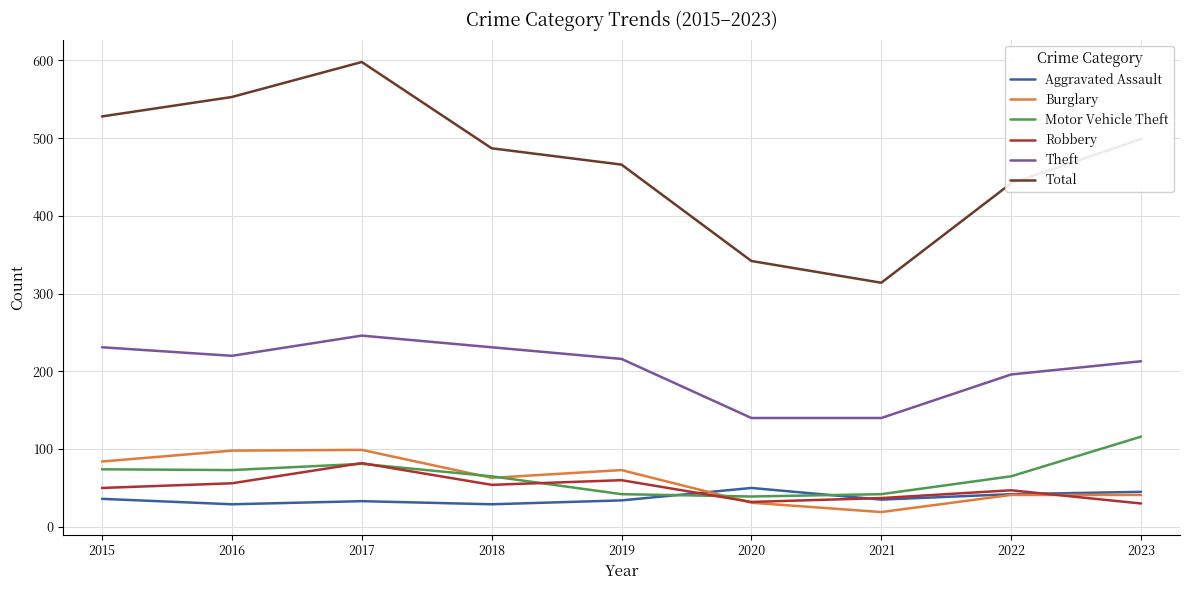

Between 2017 and 2018, which series saw the biggest shift?

Total